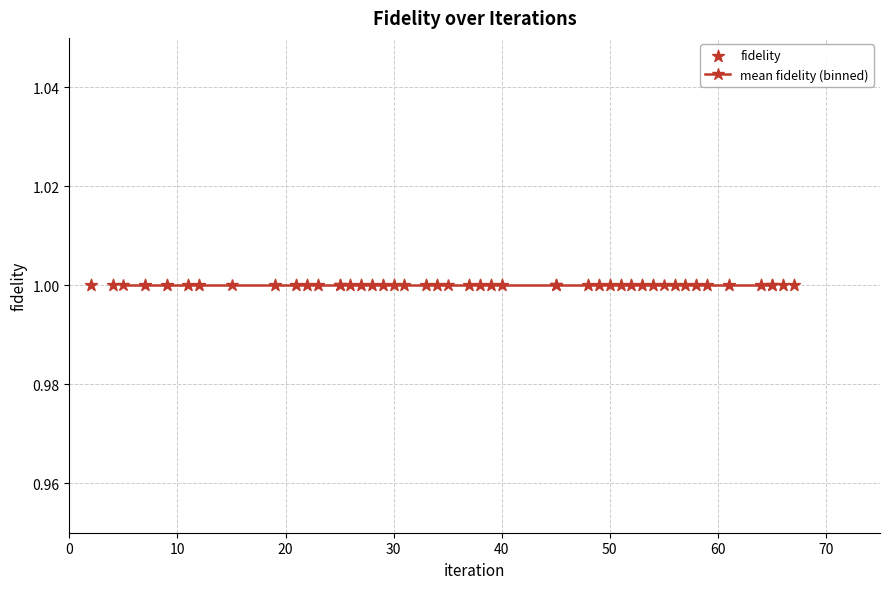

What is the ratio of the value at 39 to the value at 11?

1.0